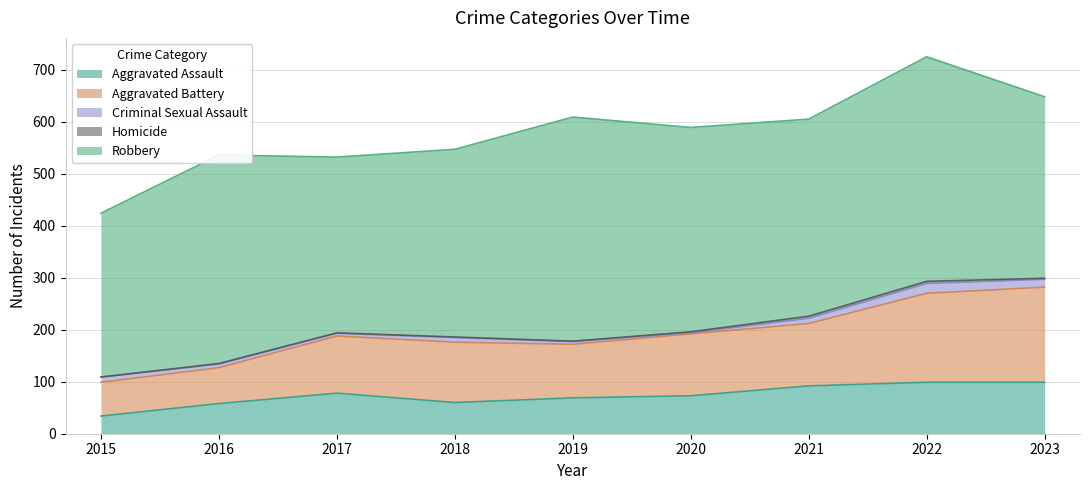

What is the difference between the maximum and second lowest values in the Criminal Sexual Assault series?

14